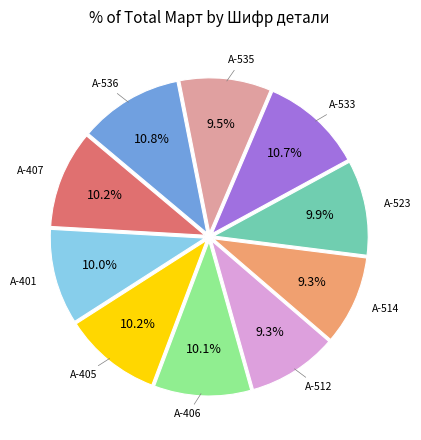

Is there a majority slice in this chart?

No